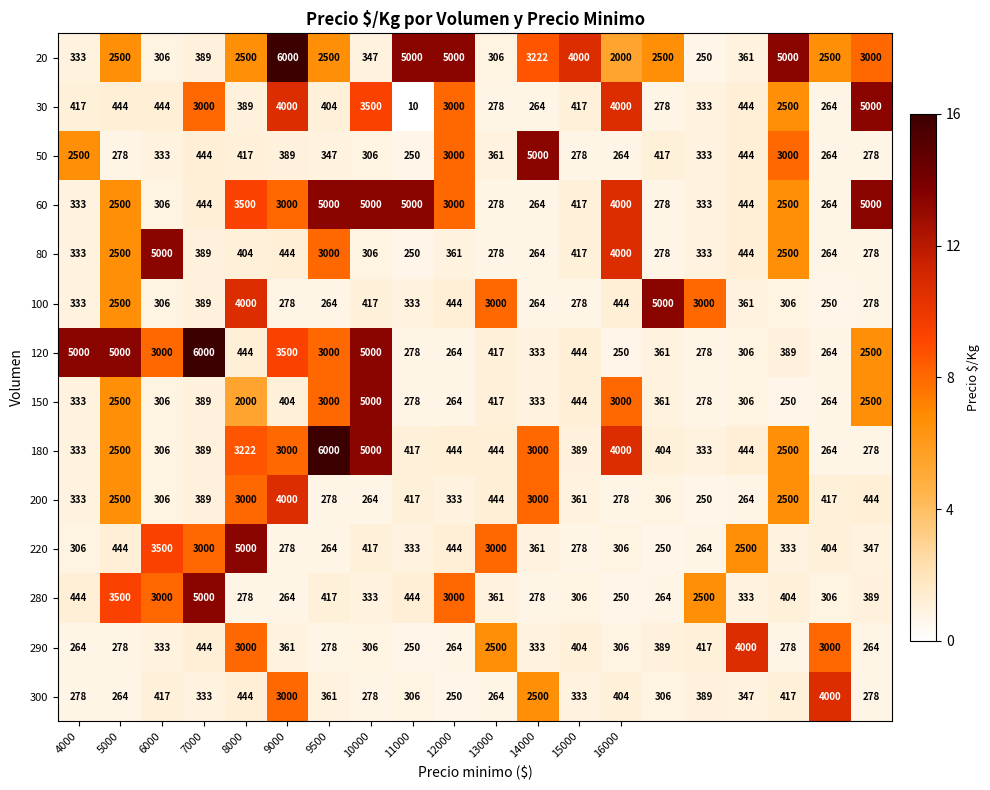

What is the difference between the second highest and second lowest values in the 50 series?

2736